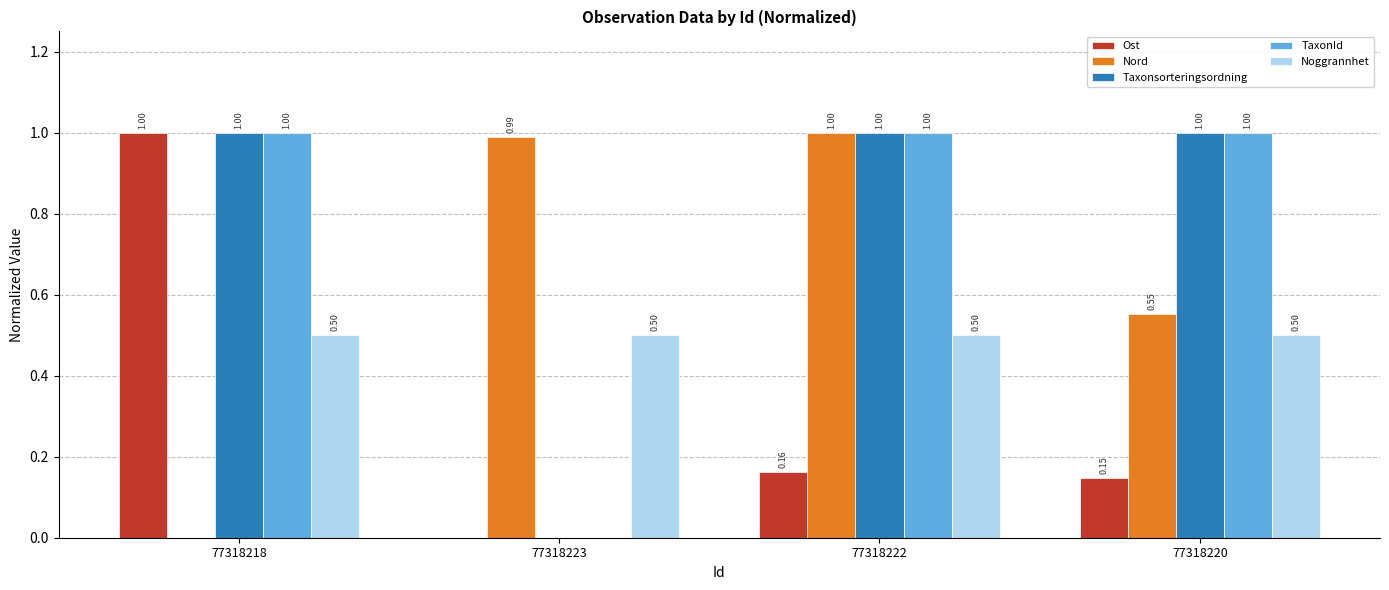

What is the sum of the TaxonId values at 77318222 and 77318220?

2.0